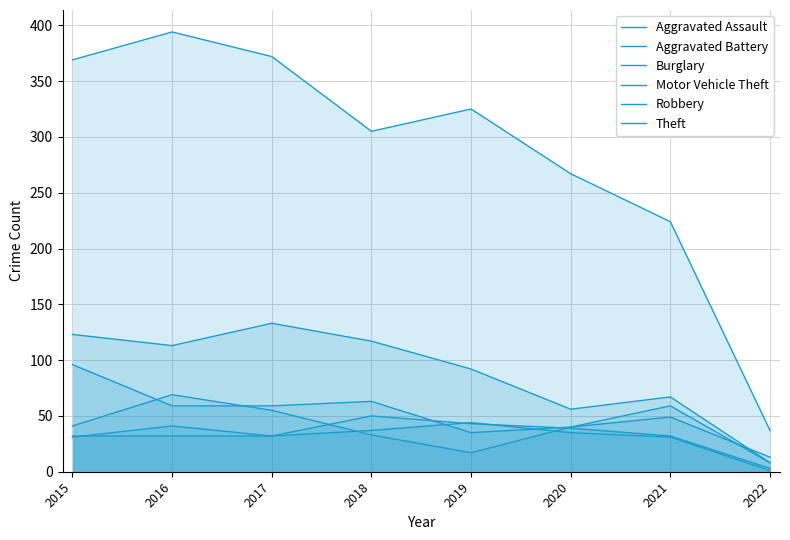

What value does the Burglary series have at 2018, to the nearest 10?

120